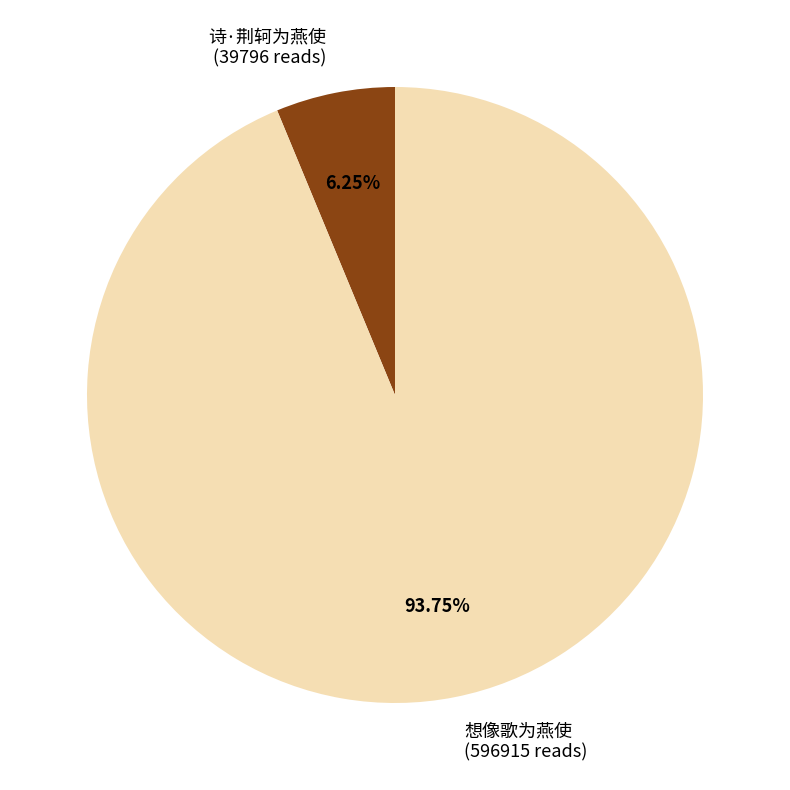

The 想像歌为燕使 slice represents 94% of the pie. True or false?

True